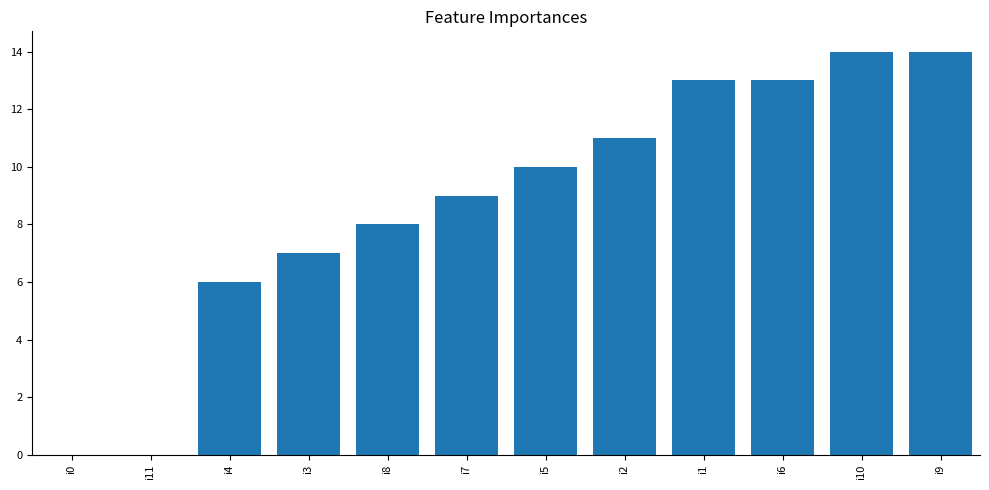

Reading right to left, what are all the values shown in this chart?

i9=14	i10=14	i6=13	i1=13	i2=11	i5=10	i7=9	i8=8	i3=7	i4=6	i11=0	i0=0